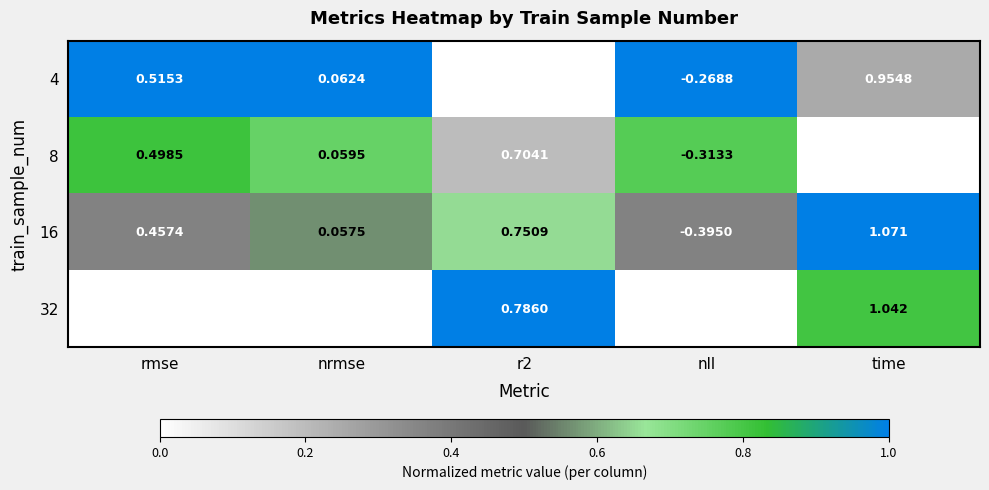

Is the value of 8 at nrmse greater than the value of 4 at nrmse?

No